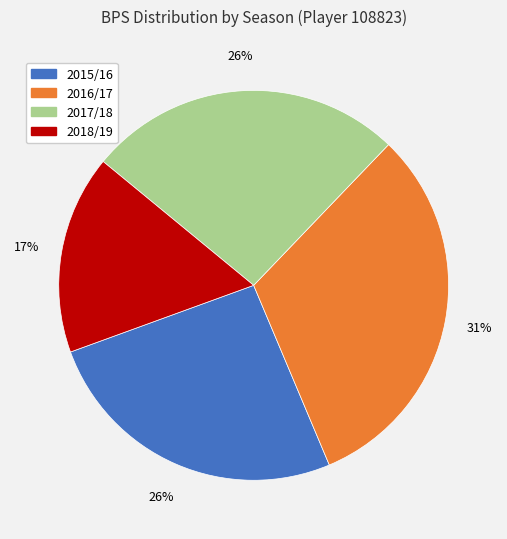

Is there any slice that represents more than half of the pie?

No